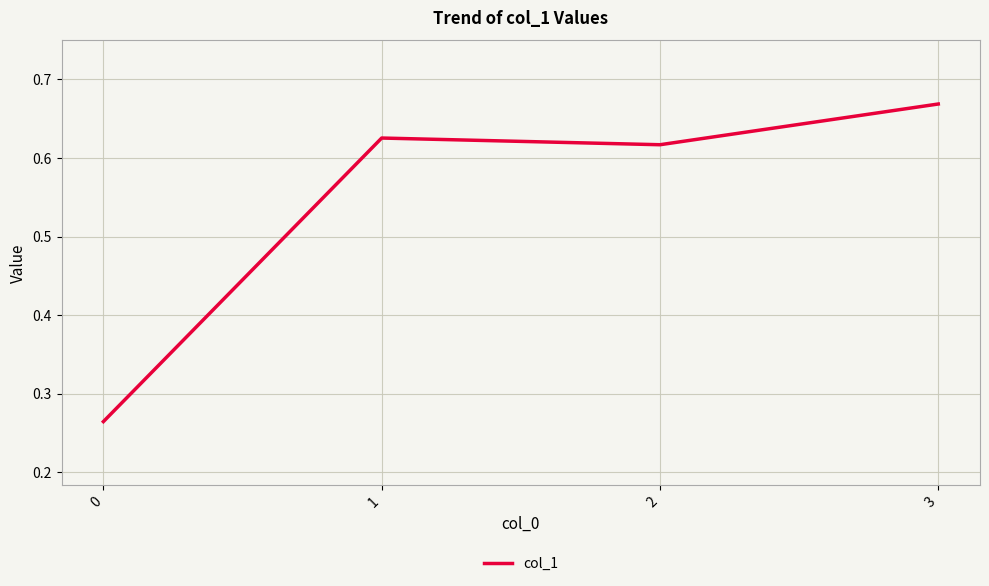

Does the chart have visible grid lines?

Yes